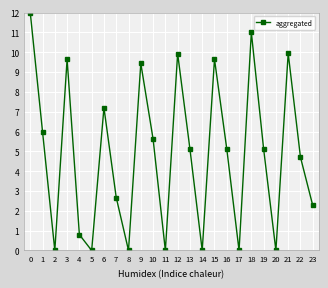

Is it true that the value at 6 is 3.2?

False